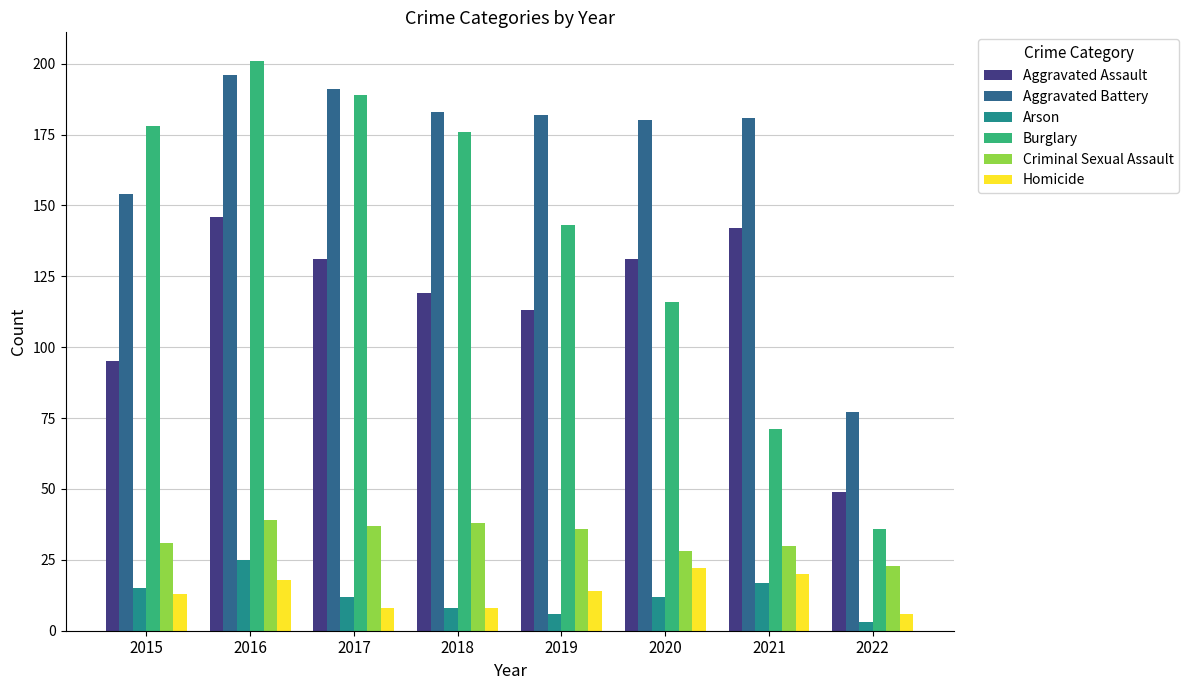

Which series has the widest spread of values?

Burglary